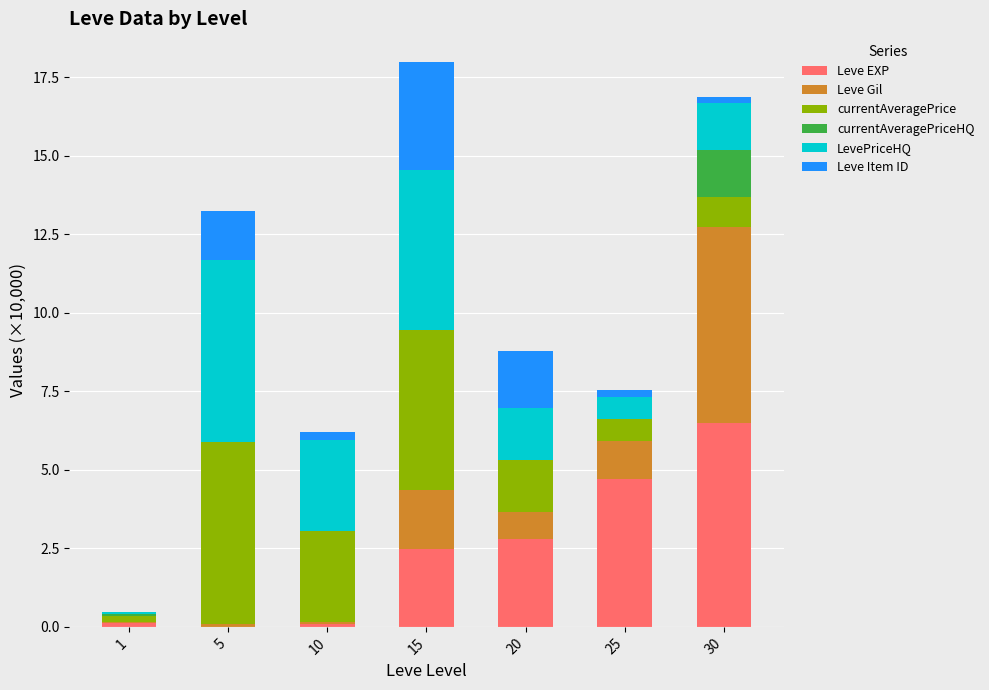

Which category has the lowest value in the Leve EXP series?

5